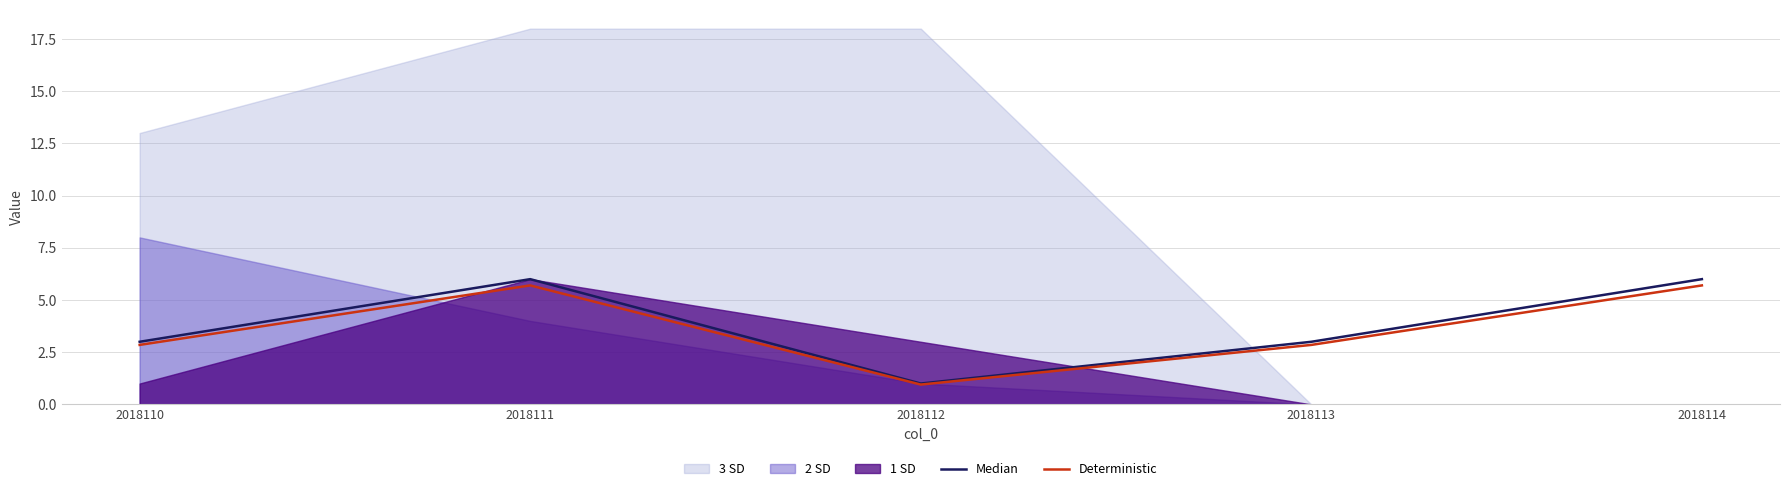

Between 2018112 and 2018113, which is larger?

2018113